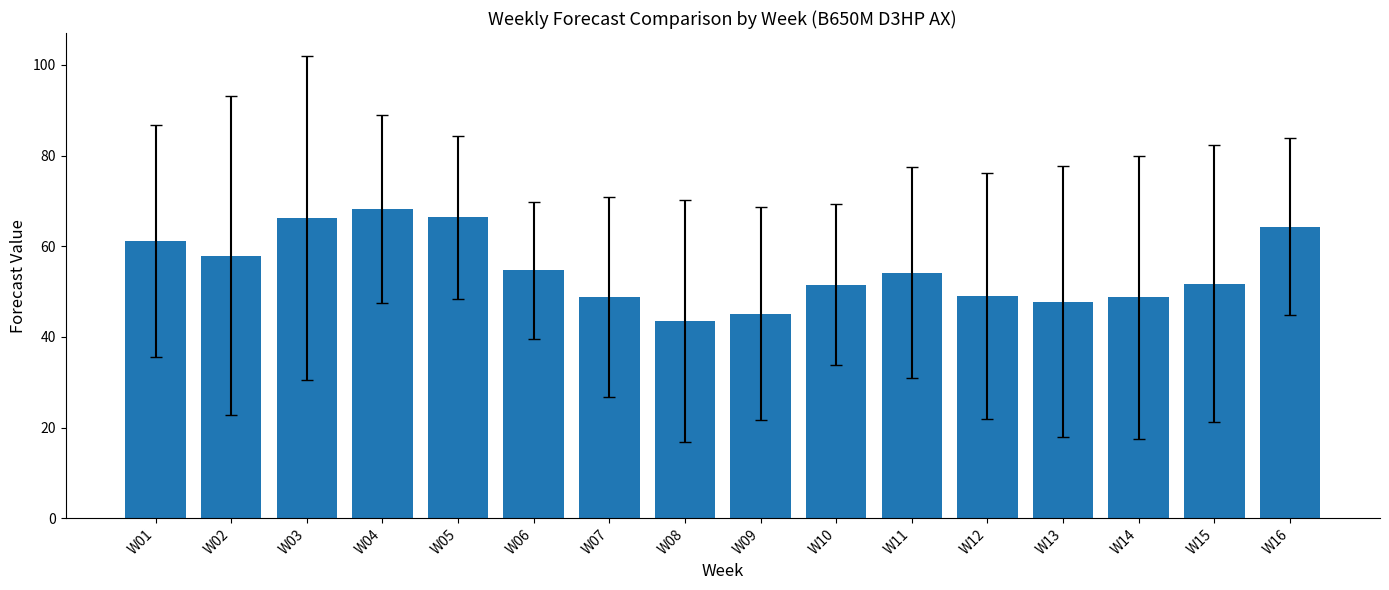

True or false: the data shows 72.9 at W07.

False